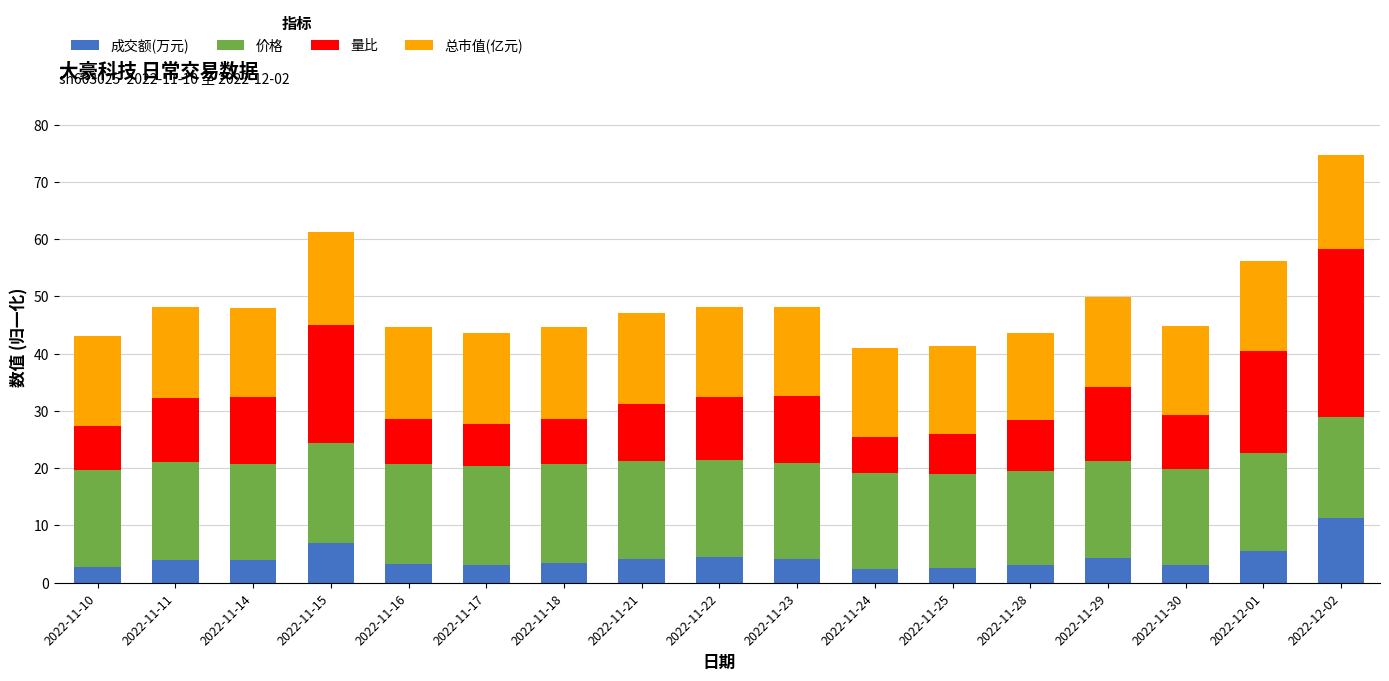

What is the difference between the maximum and second lowest values in the 成交额(万元) series?

8.8